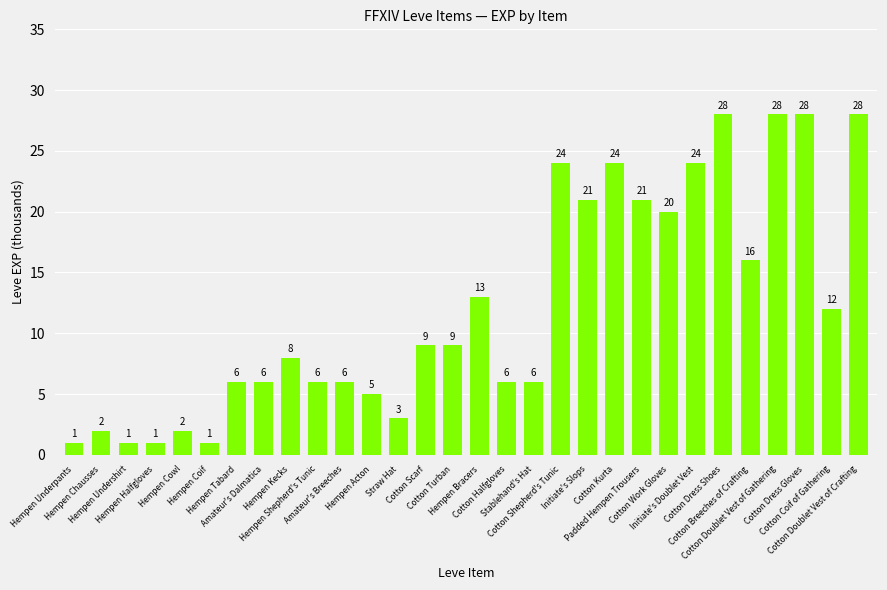

Which has a higher value, Hempen Underpants or Initiate's Doublet Vest?

Initiate's Doublet Vest